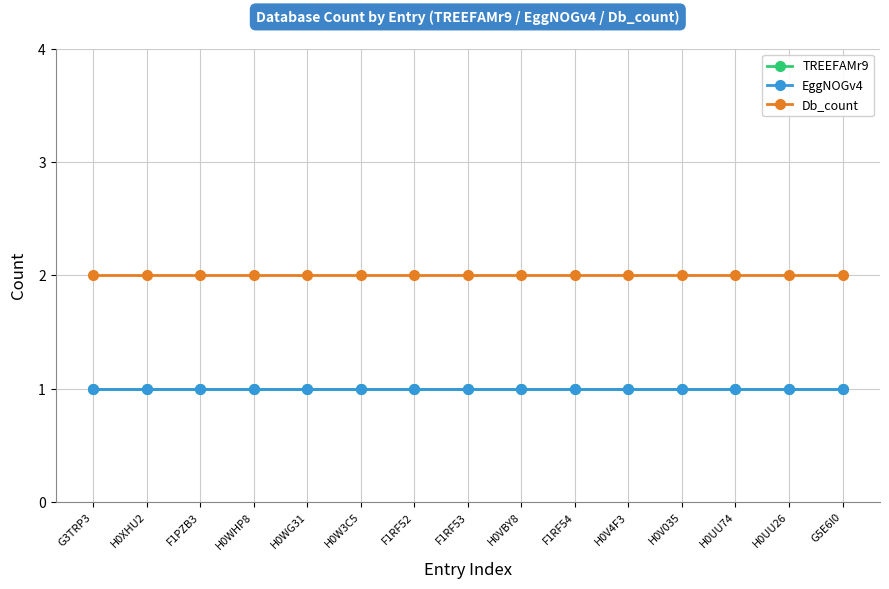

Is it true that EggNOGv4 equals 1 at H0V035?

True